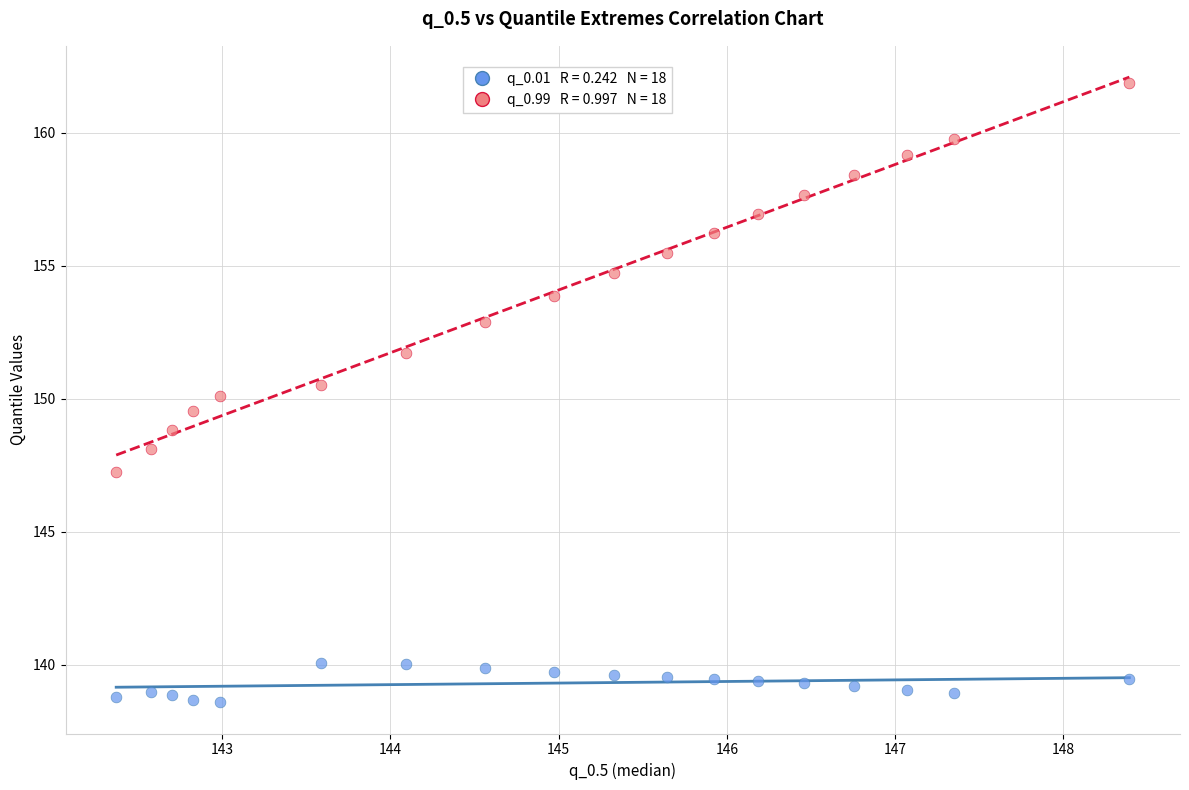

Across all data points, what is the range of Y values (max minus min)?

23.3